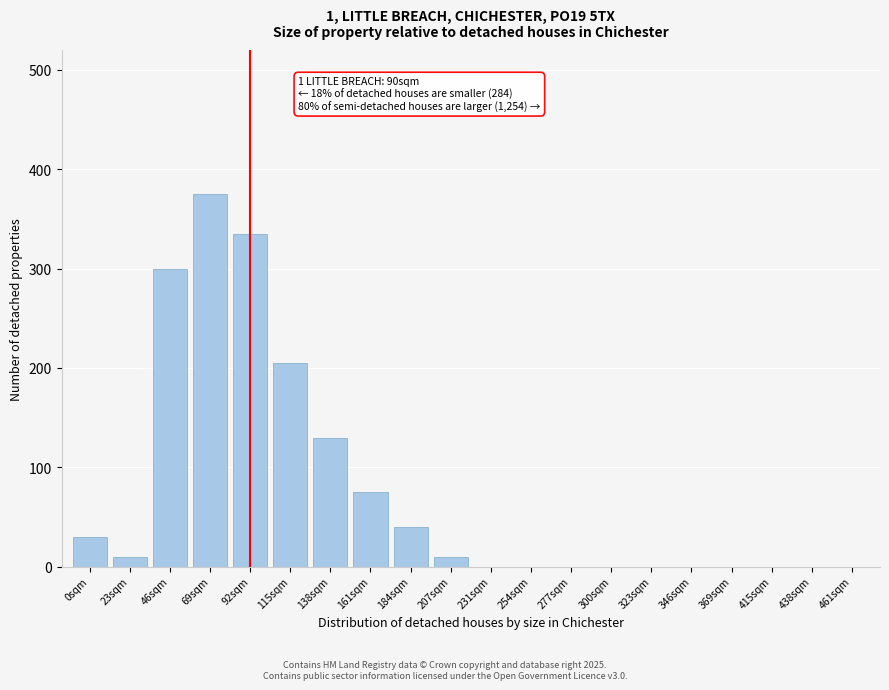

Reading left to right, extract all data points from this chart.

0sqm=30	23sqm=10	46sqm=300	69sqm=375	92sqm=335	115sqm=205	138sqm=130	161sqm=75	184sqm=40	207sqm=10	231sqm=0	254sqm=0	277sqm=0	300sqm=0	323sqm=0	346sqm=0	369sqm=0	415sqm=0	438sqm=0	461sqm=0